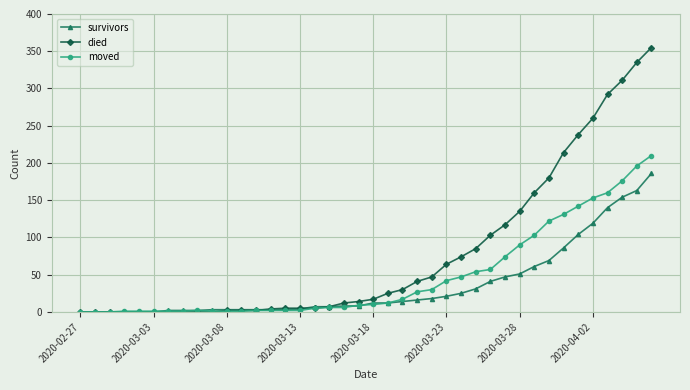

What is the difference between the second highest and minimum values in the survivors series?

163